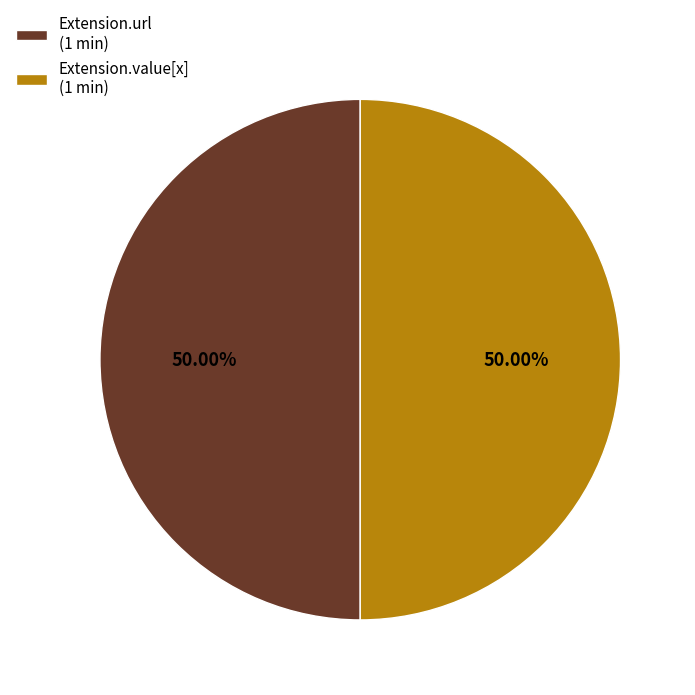

Is the sum of Extension.value[x] (1 min) and Extension.url (1 min) greater than half?

Yes